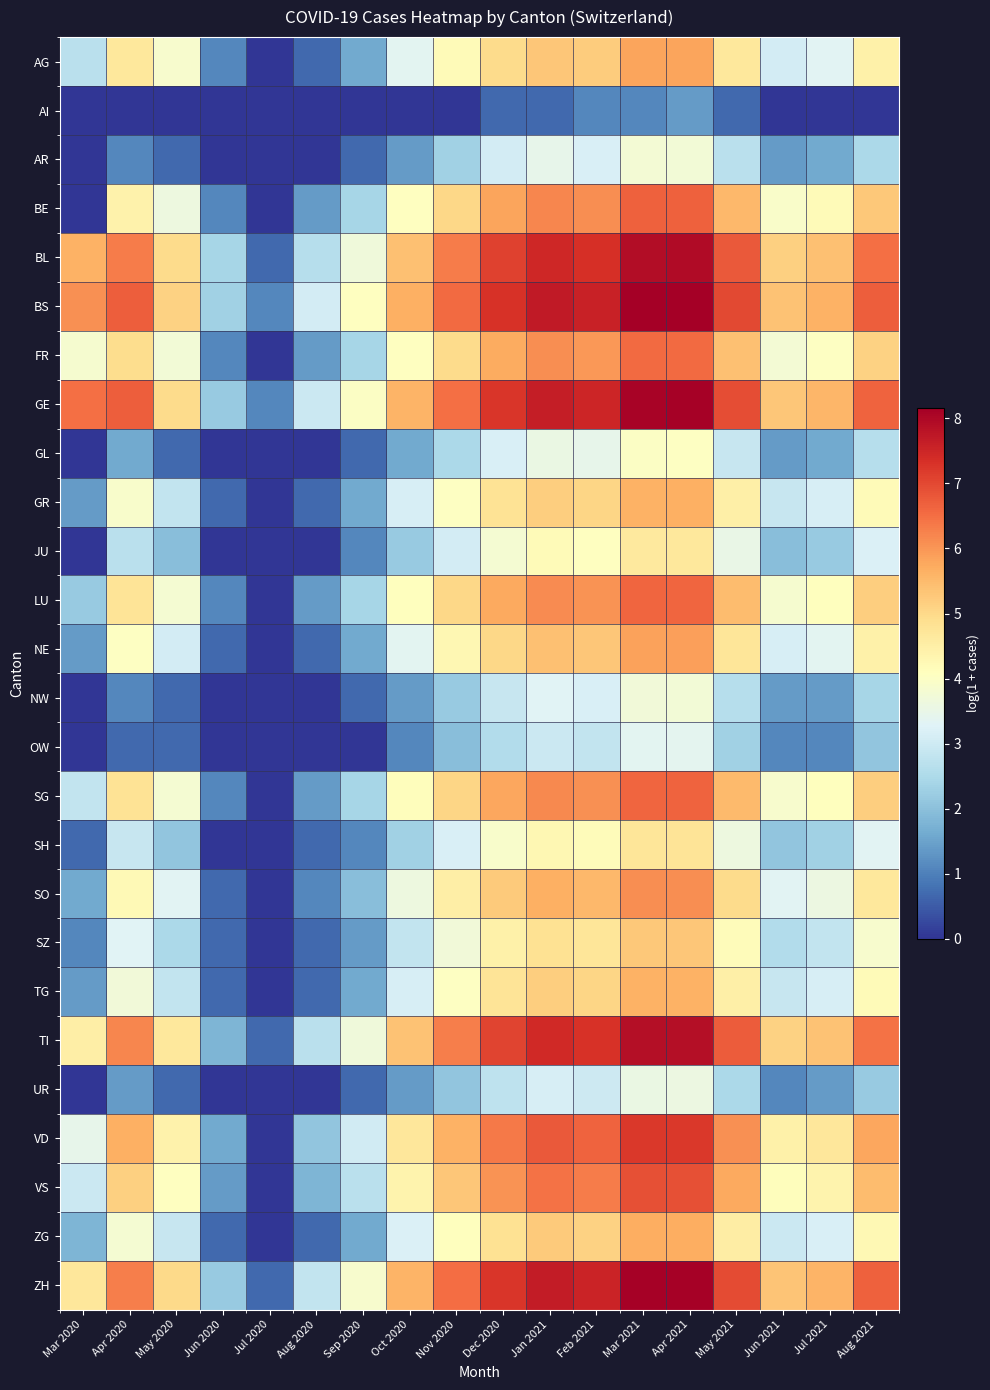

Rank the series at Mar 2020 from lowest to highest value.

AI, AR, BE, GL, JU, NW, OW, UR, SH, SZ, GR, NE, TG, SO, ZG, LU, AG, SG, VS, VD, FR, TI, ZH, BL, BS, GE